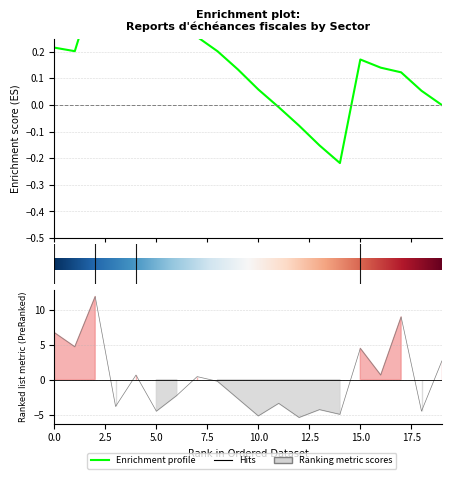

The chart shows a value of 1.0 at F-Ain. True or false?

False